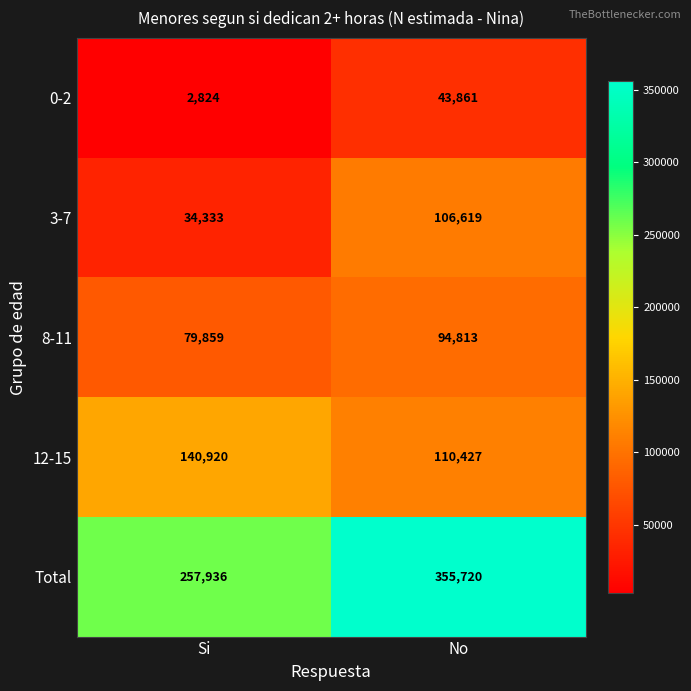

True or false: 8-11 has a value of 79859 at Si.

True